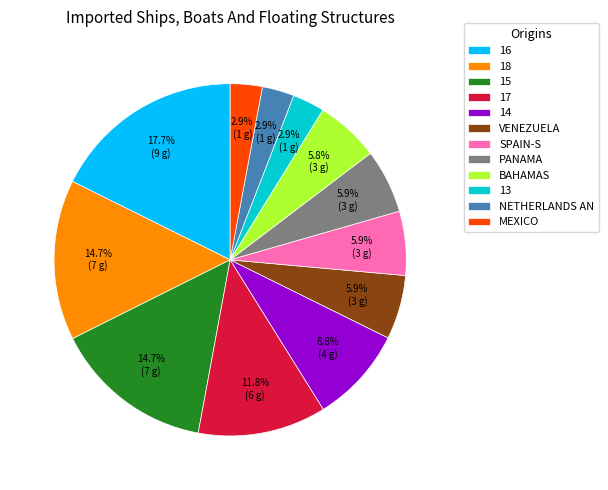

What is the ratio of the value at SPAIN-S to the value at BAHAMAS?

1.0